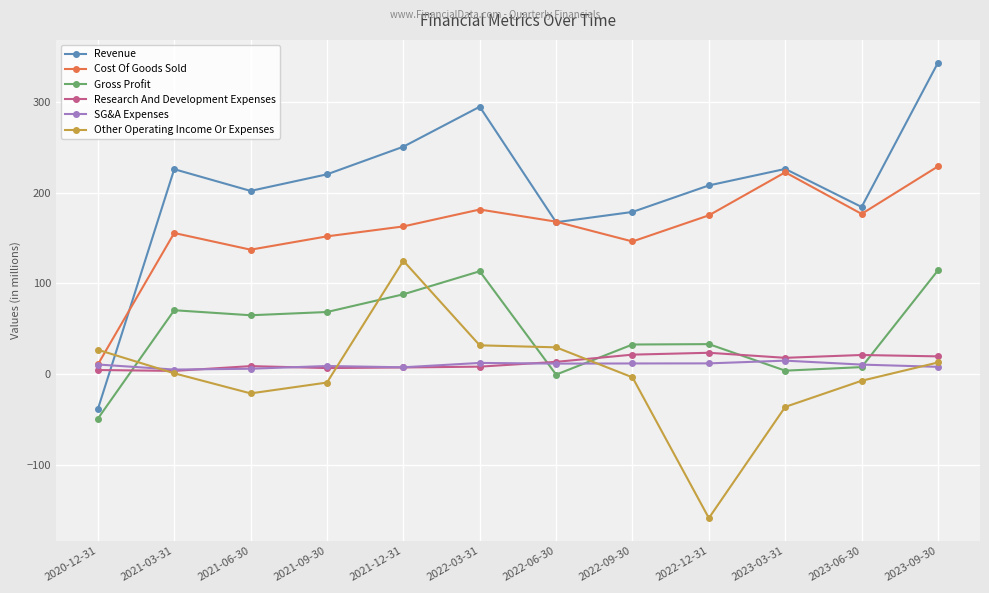

What is the label of the 5th point from the left?

2021-12-31